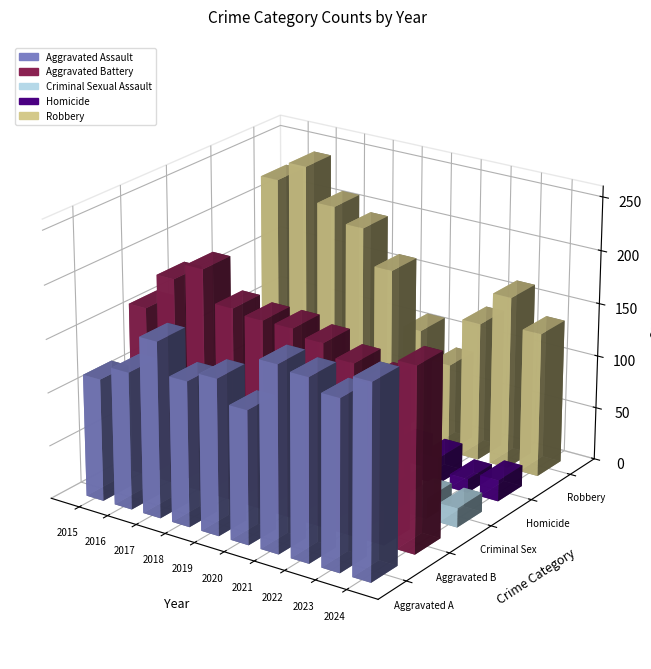

The Robbery series shows 136 at 2024. True or false?

True